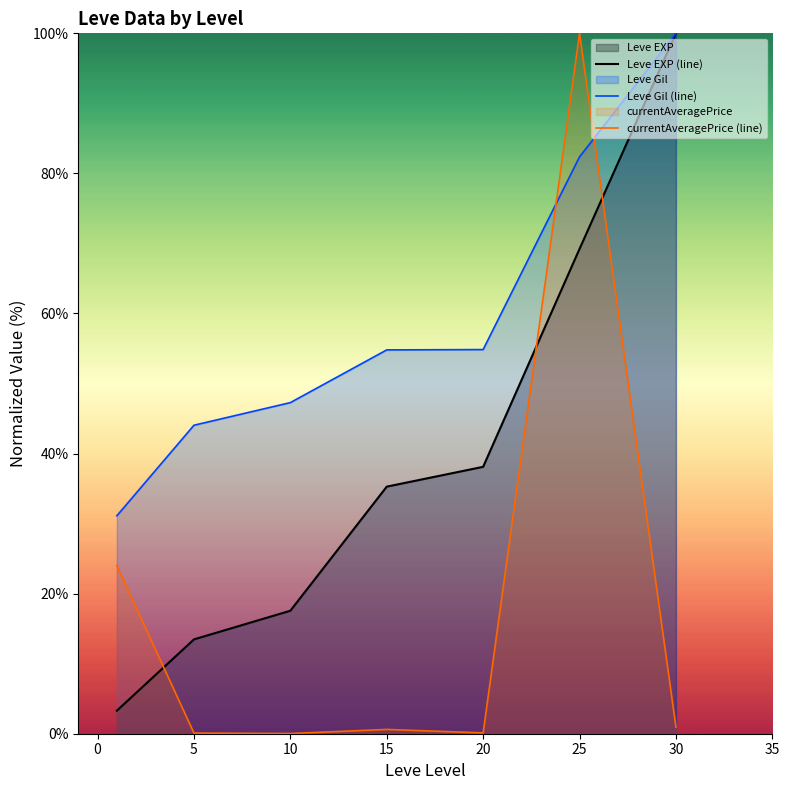

True or false: currentAveragePrice (line) and Leve Gil (line) intersect in this chart.

True